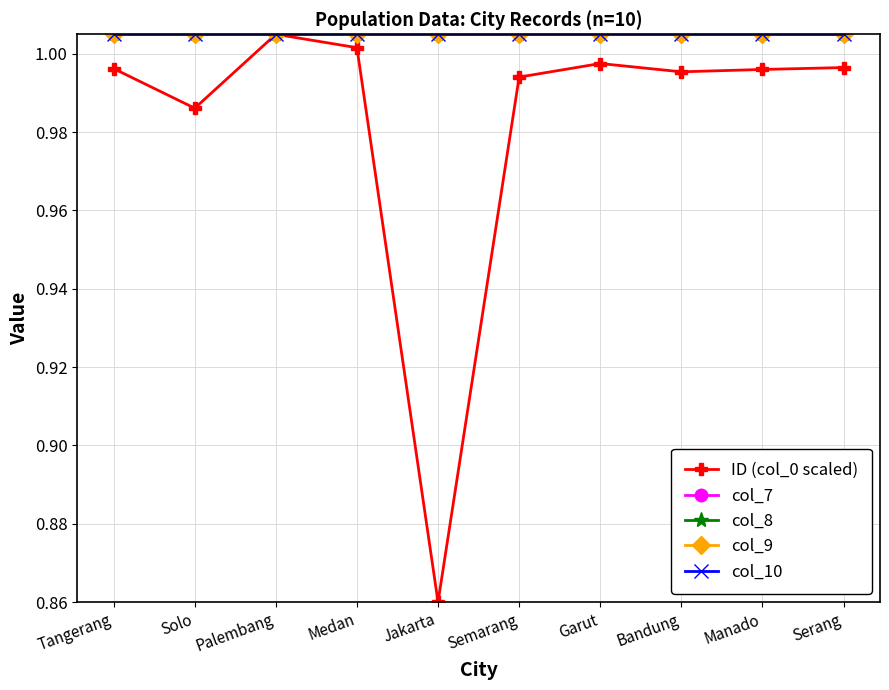

True or false: col_7 and col_10 cross at least once.

False